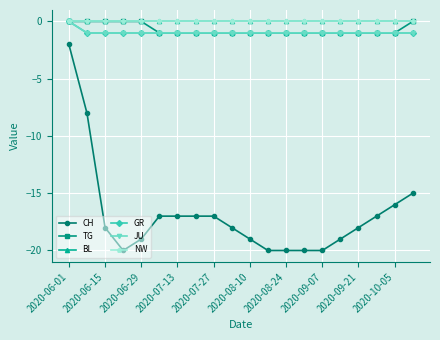

Is this an area chart (filled region under the line)?

No